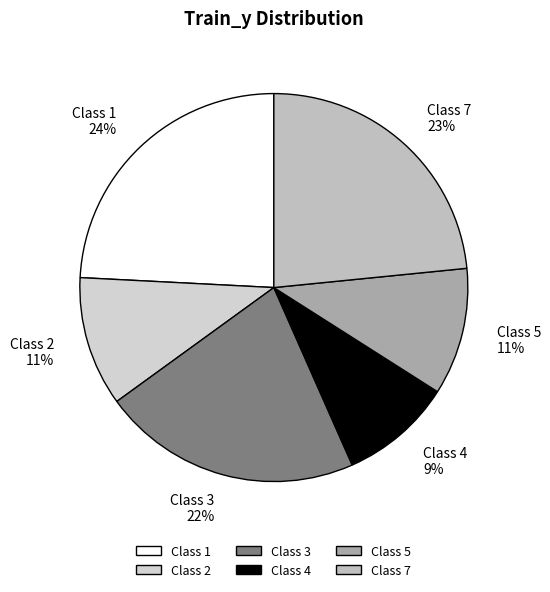

The Class 7 slice represents 9% of the pie. True or false?

False